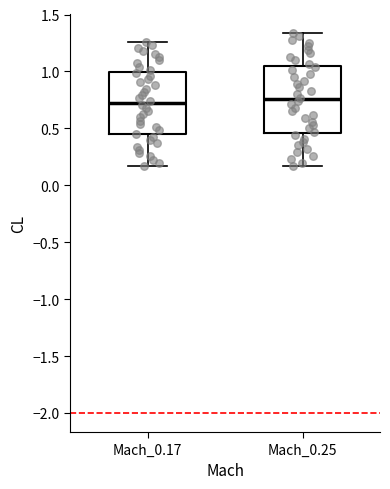

Where does the upper whisker of the box for Mach_0.17 end on the y-axis? The values are not printed on the chart, so give them approximately, as read against the axis.

1.25